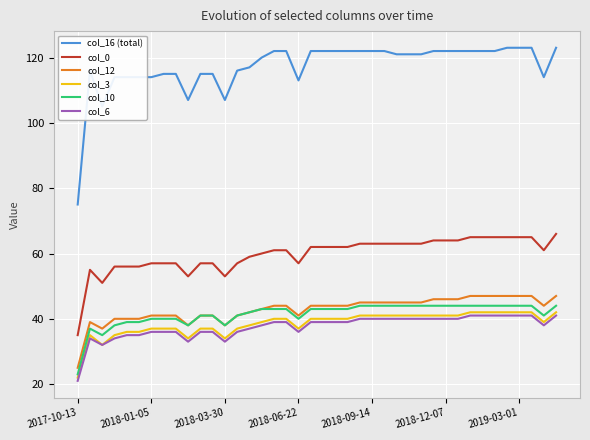

Which series has the largest range (max minus min)?

col_16 (total)